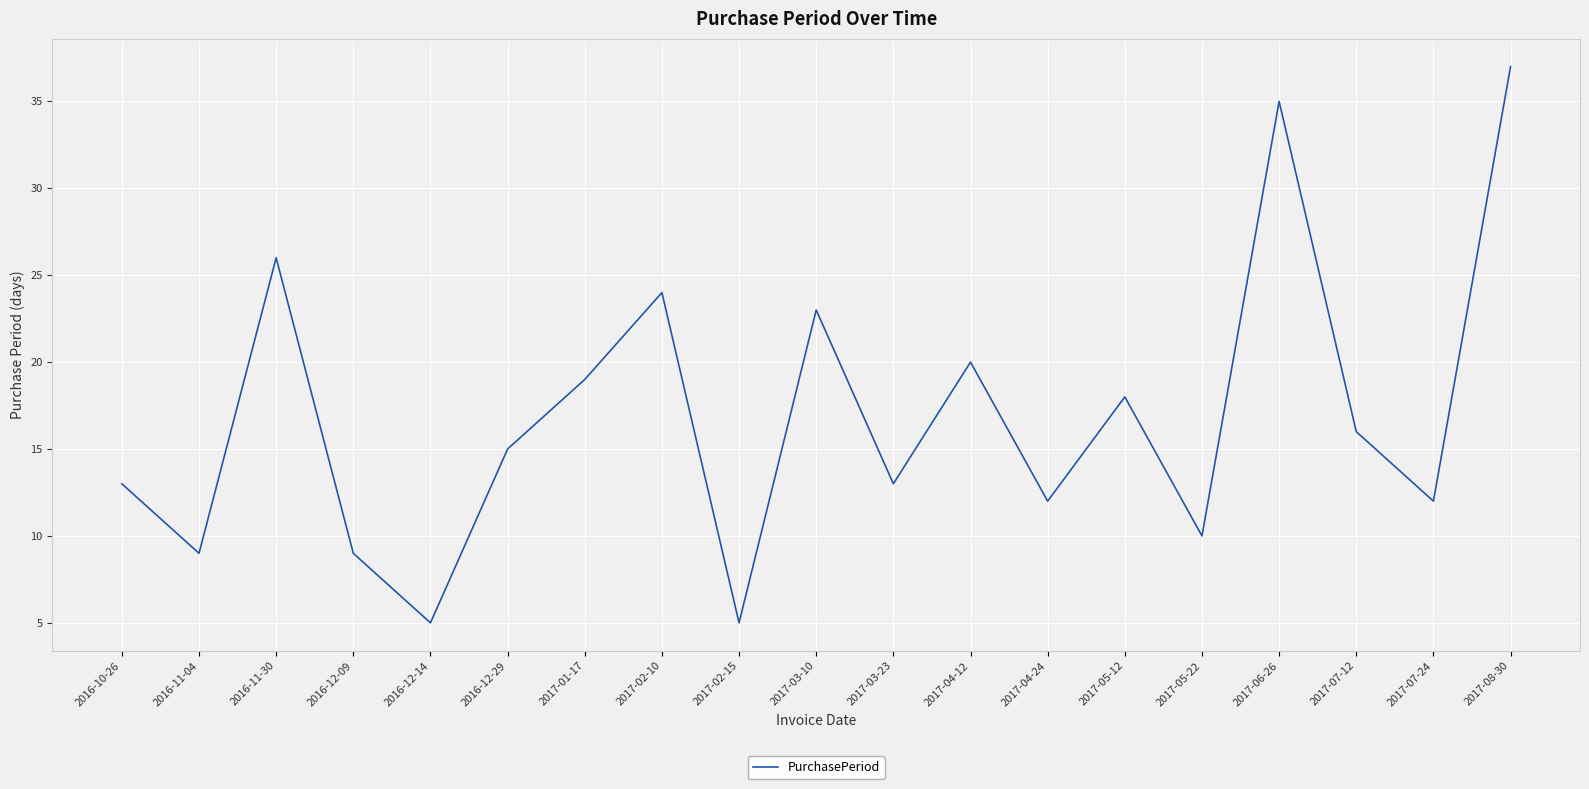

What value does the data have at 2016-12-09?

9